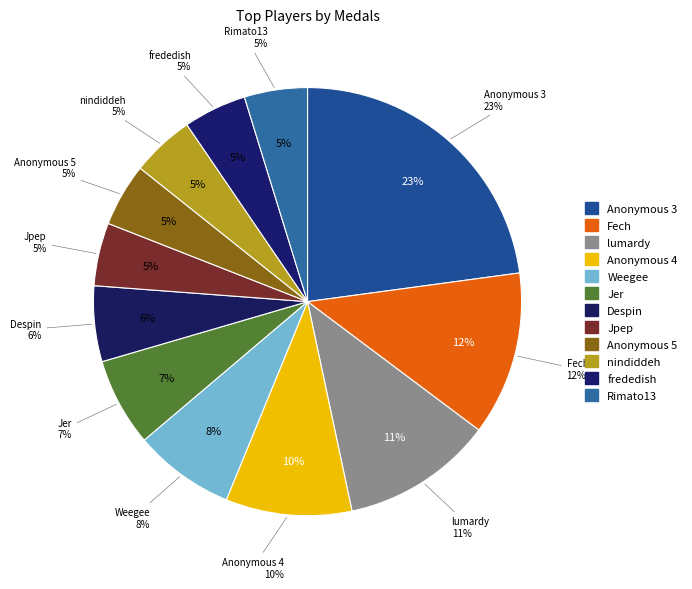

Is it true that Jer is 12% of the pie?

False